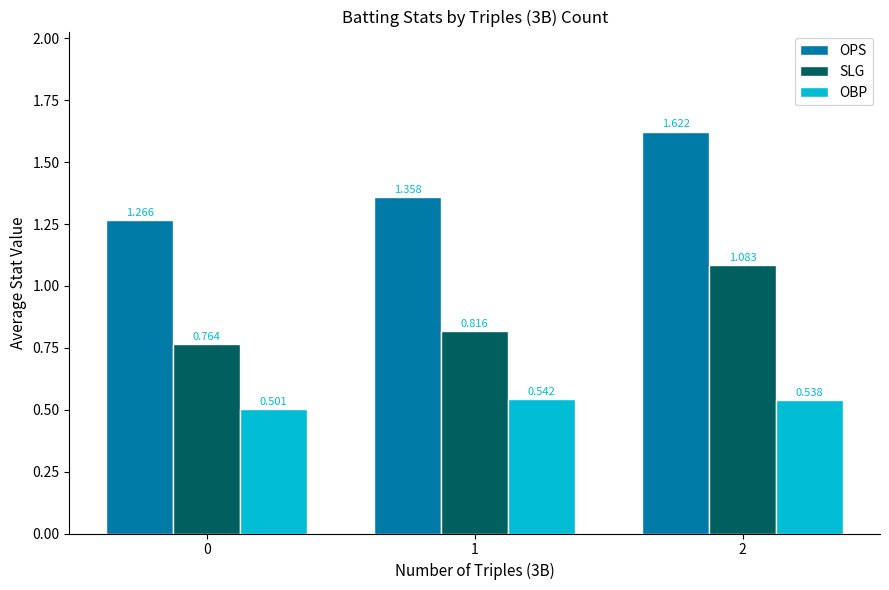

Rank the categories by OBP value from highest to lowest.

1, 2, 0